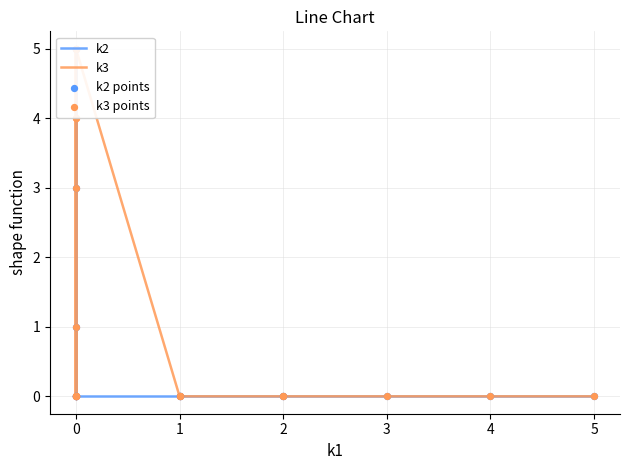

Which series has the largest total across all categories?

k3